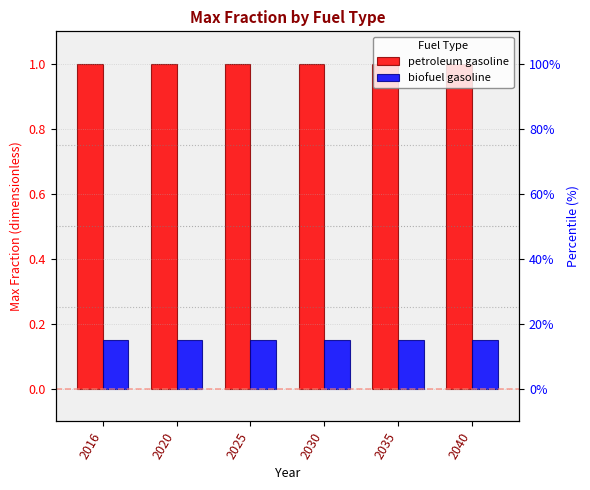

Count the number of data series in this chart.

2